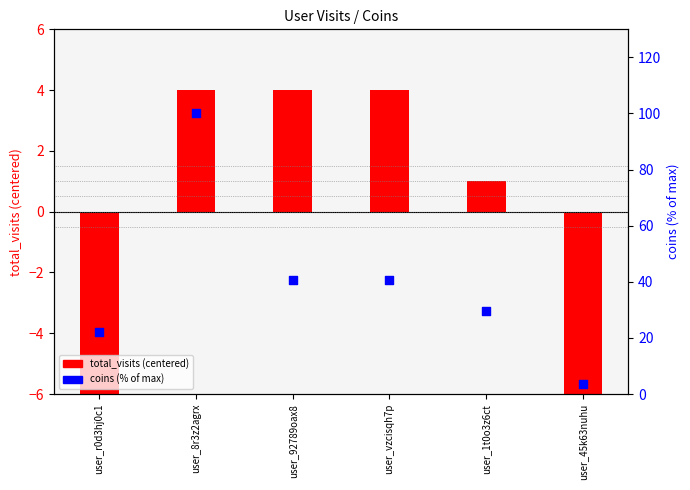

At which category is the sum across all series the highest?

user_8r3z2agrx